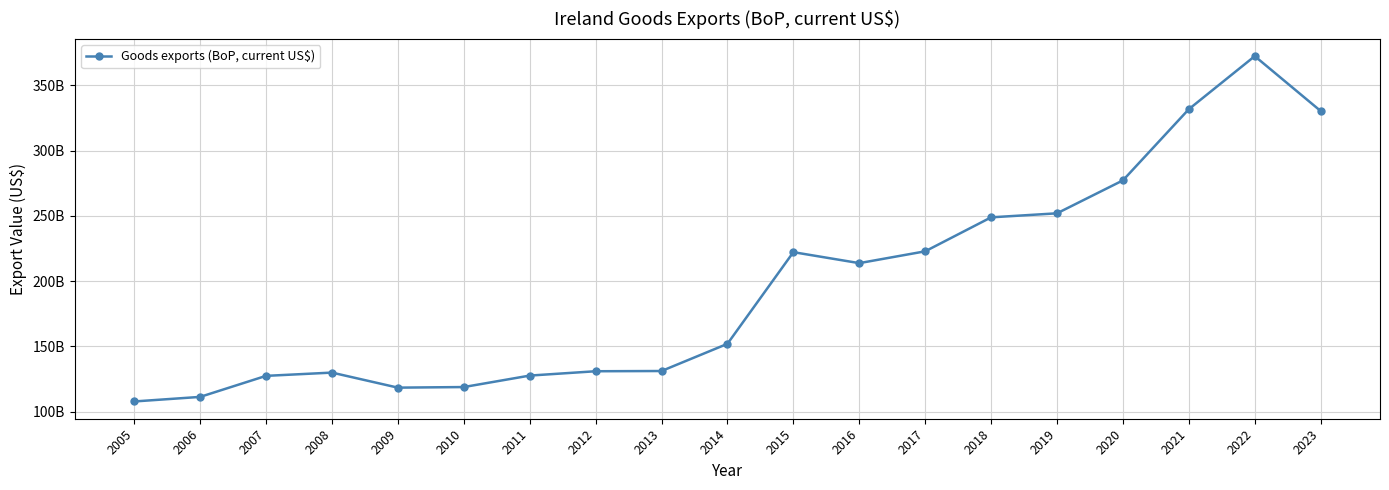

What is the average value?

196117272234.8